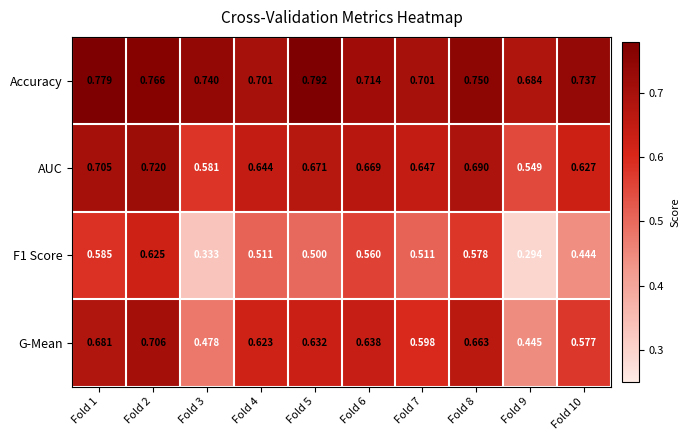

Is the value of AUC at Fold 3 greater than the value of G-Mean at Fold 5?

No